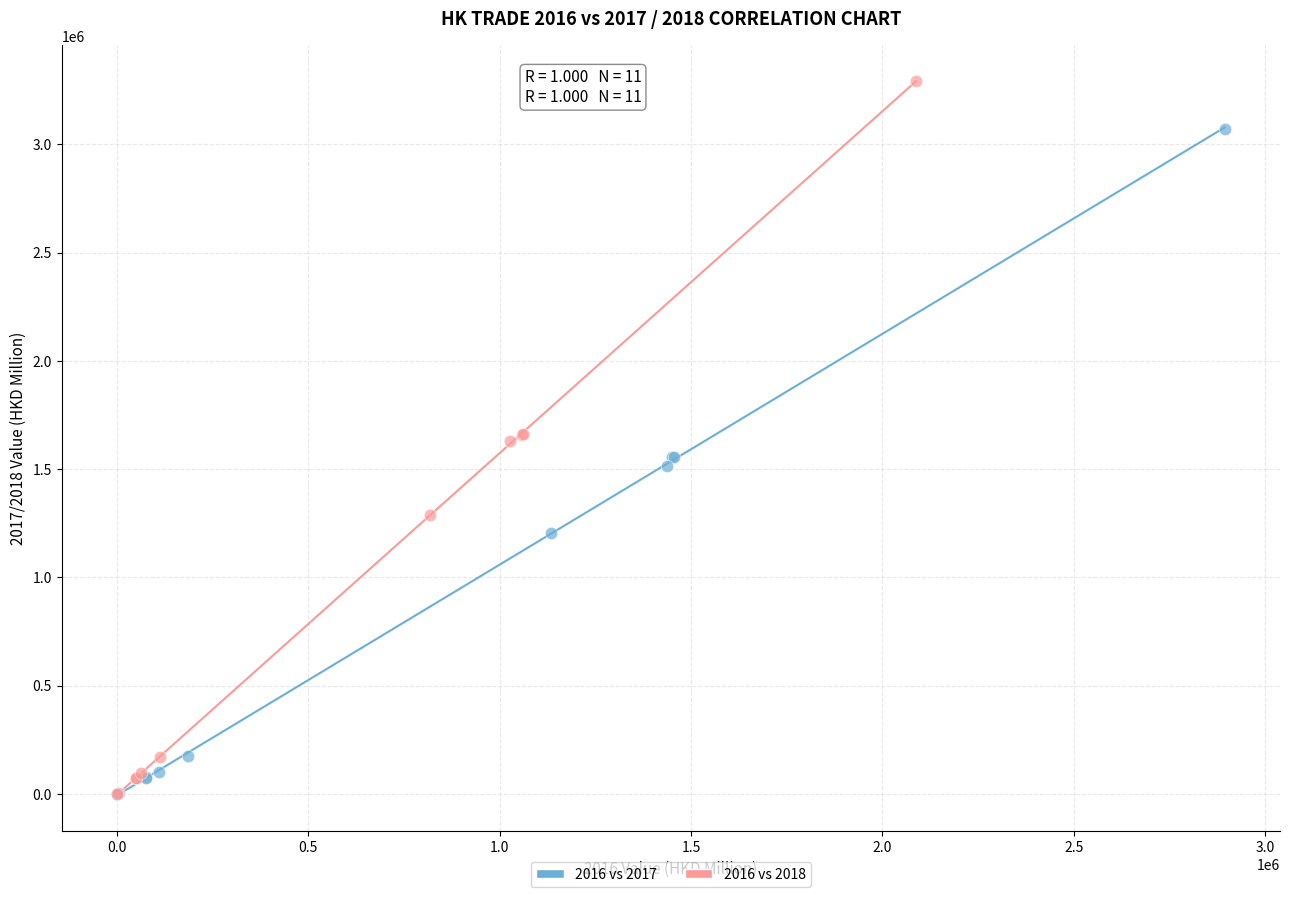

Which series has the largest Y range (max minus min)?

2016 vs 2018